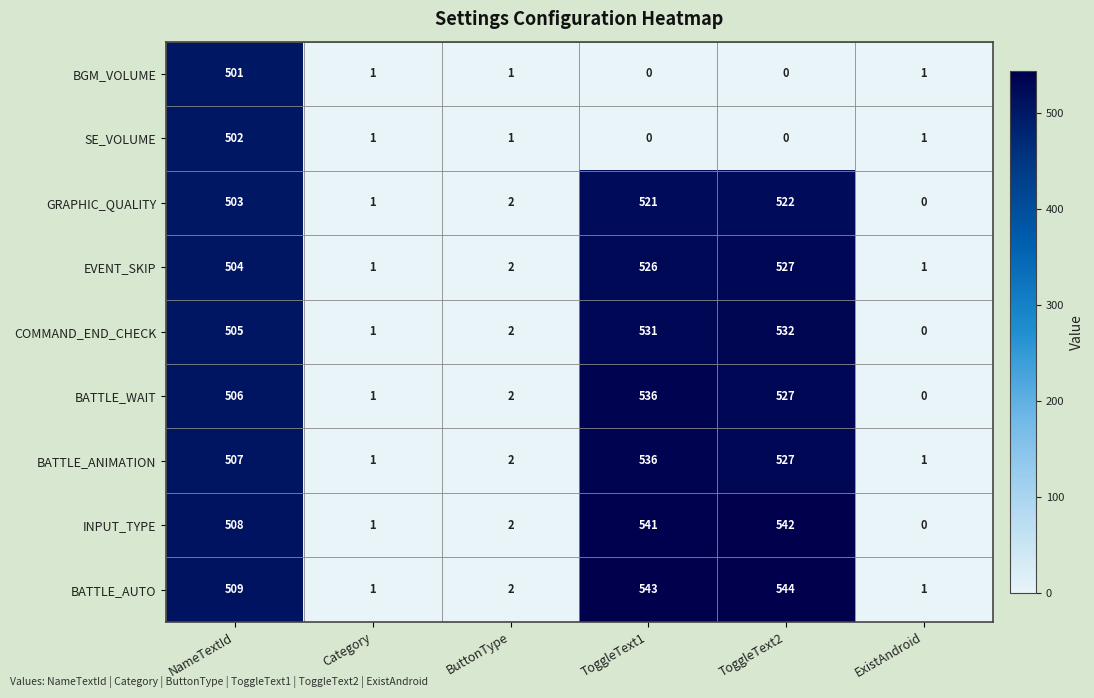

Which series has the largest range (max minus min)?

BATTLE_AUTO